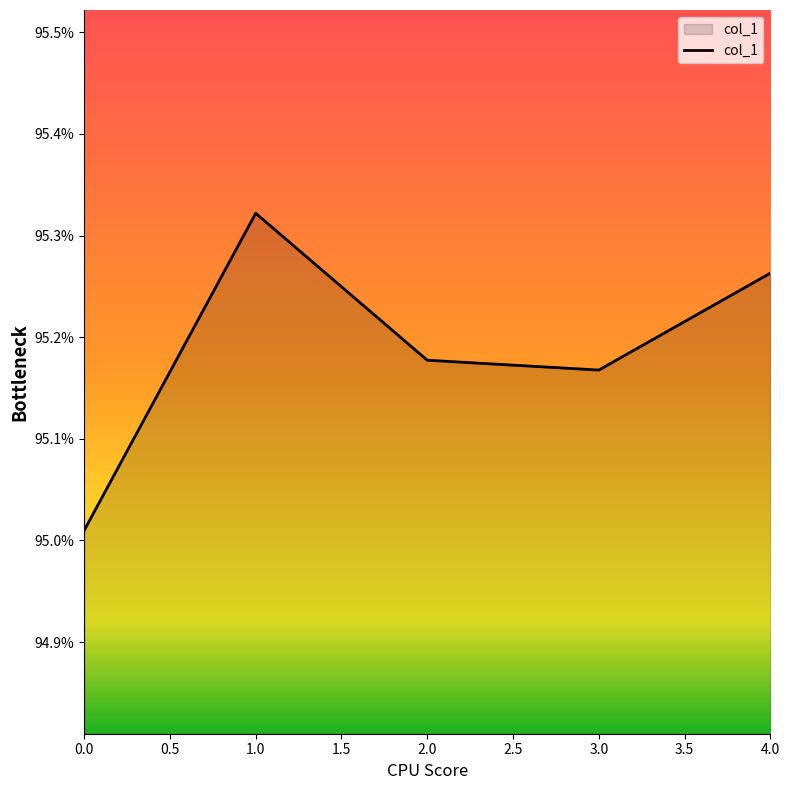

Does the chart have visible grid lines?

No